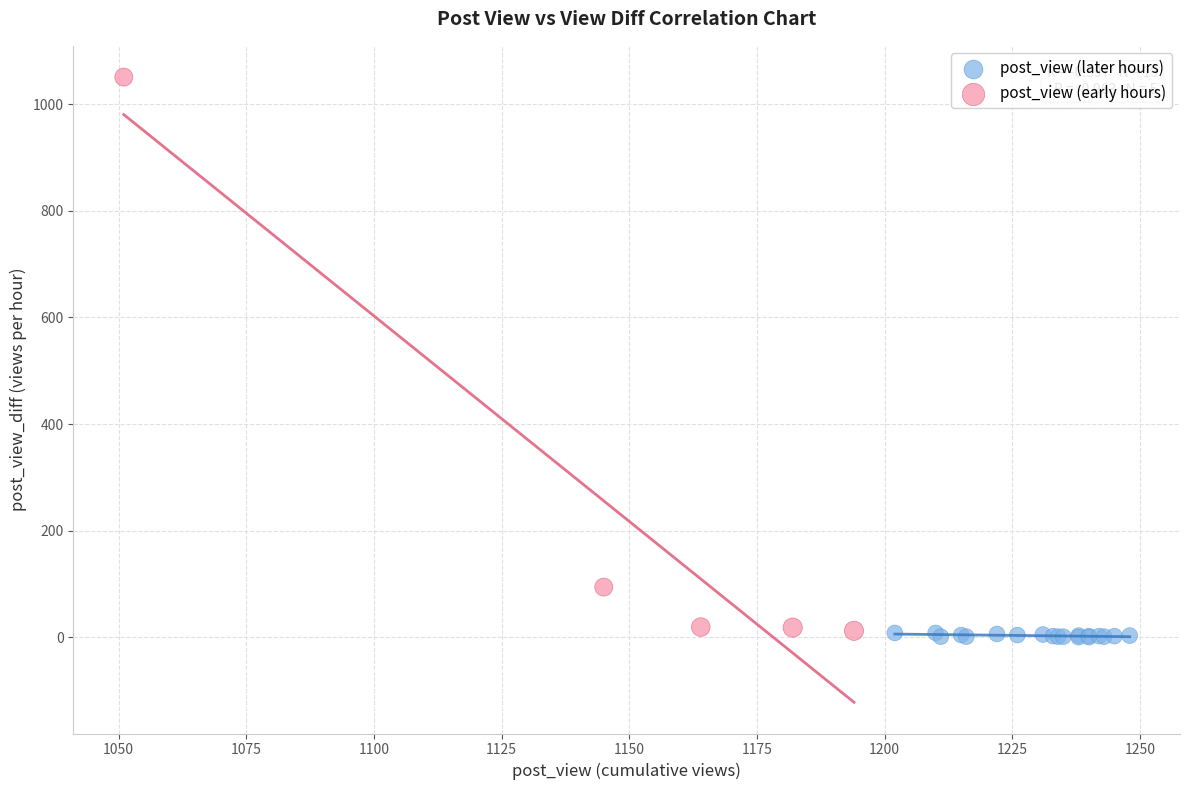

Which series has the largest Y range (max minus min)?

post_view (early hours)